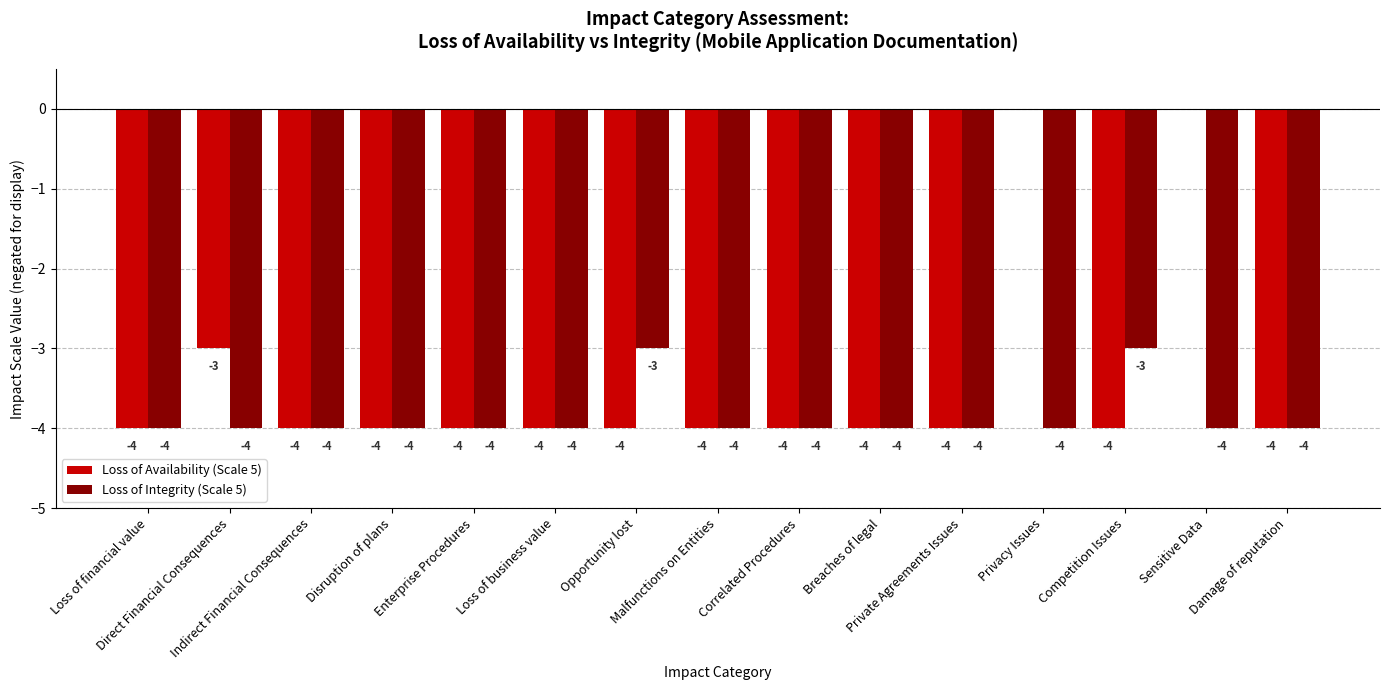

What is the sum of all Loss of Availability (Scale 5) values?

-51